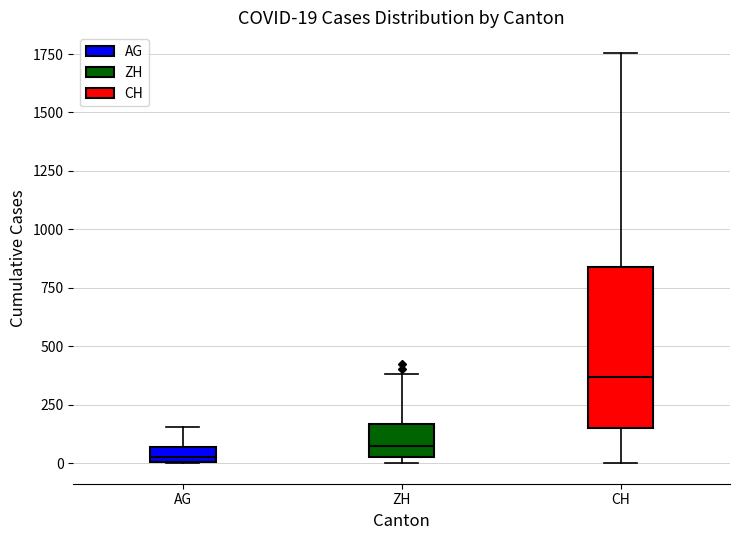

Which box has the highest median line?

CH